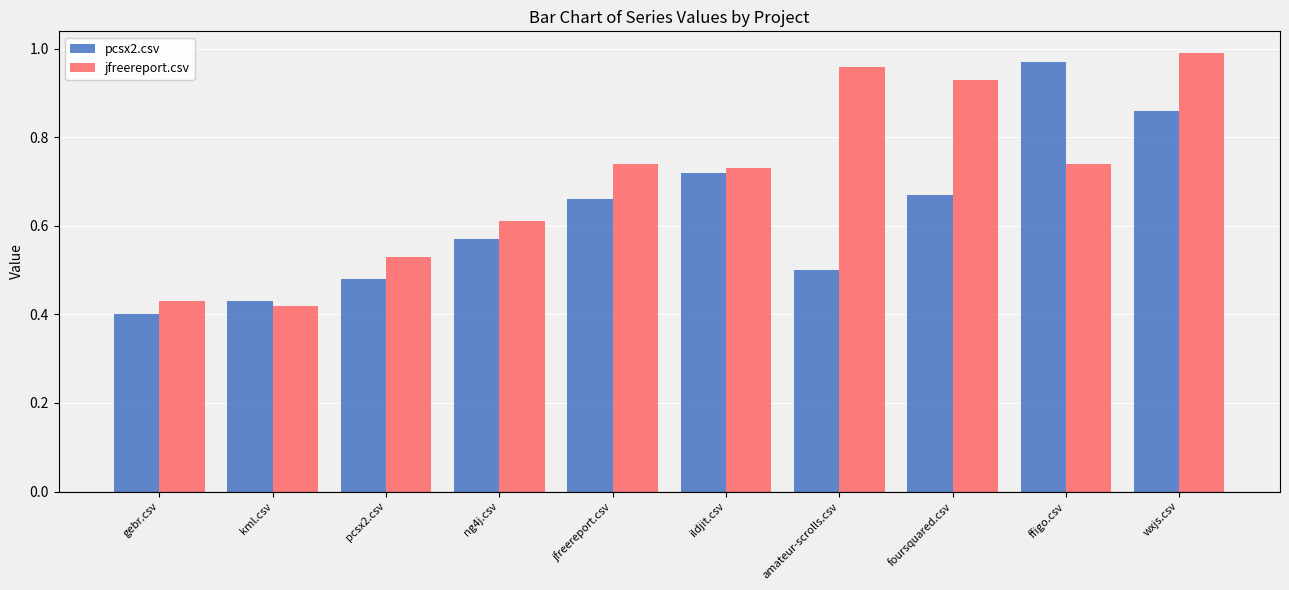

What position from the right is ng4j.csv?

7